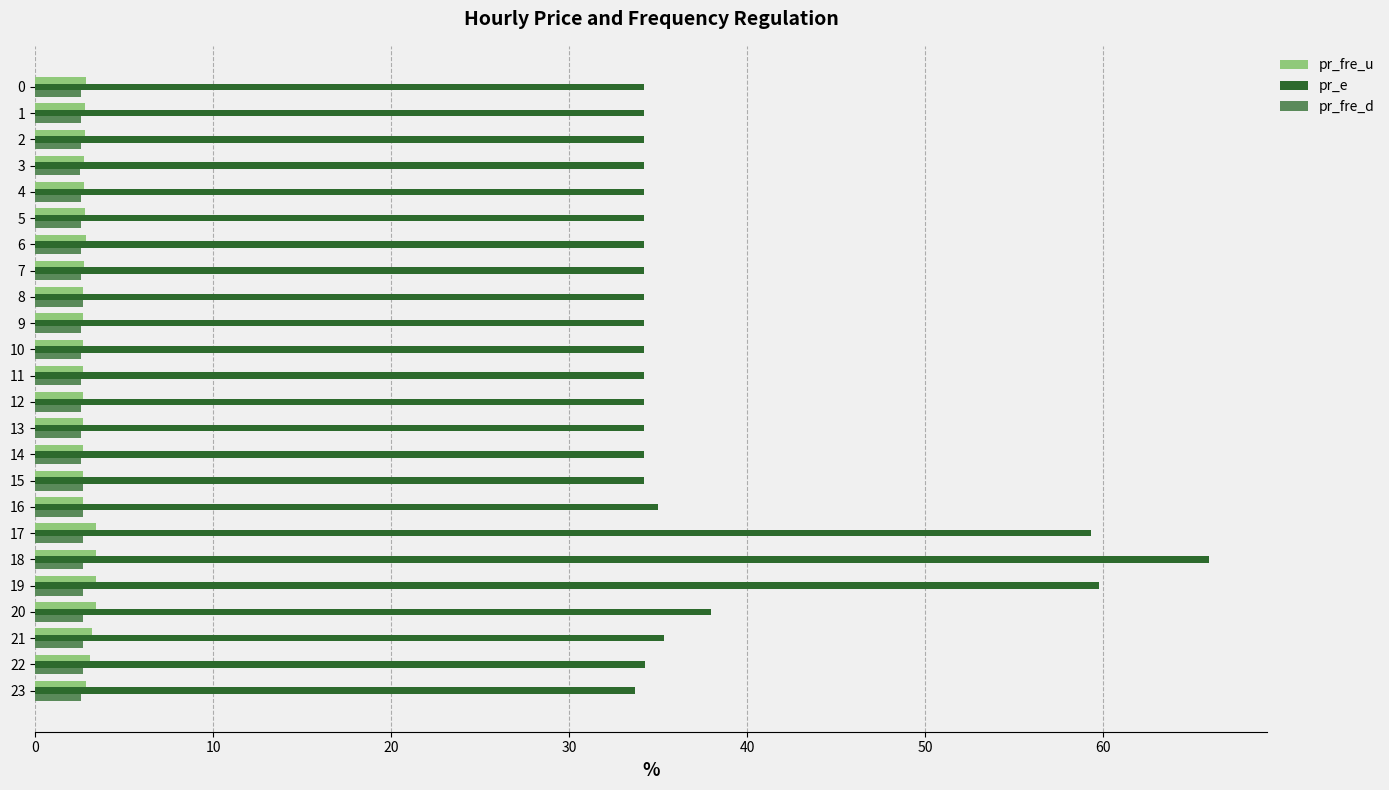

What is the minimum value for pr_e?

33.7